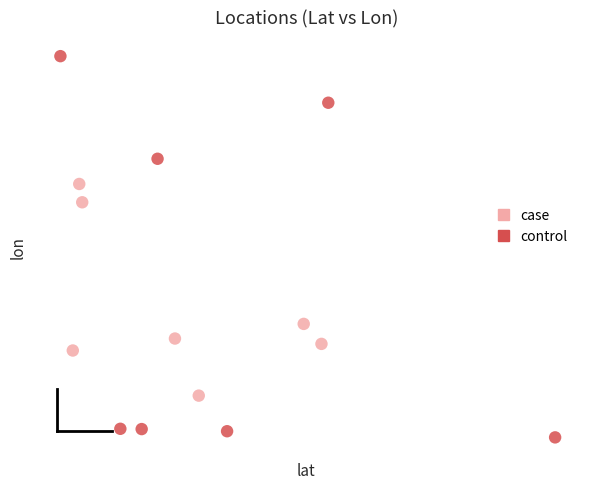

Which series has the widest spread of Y values?

control